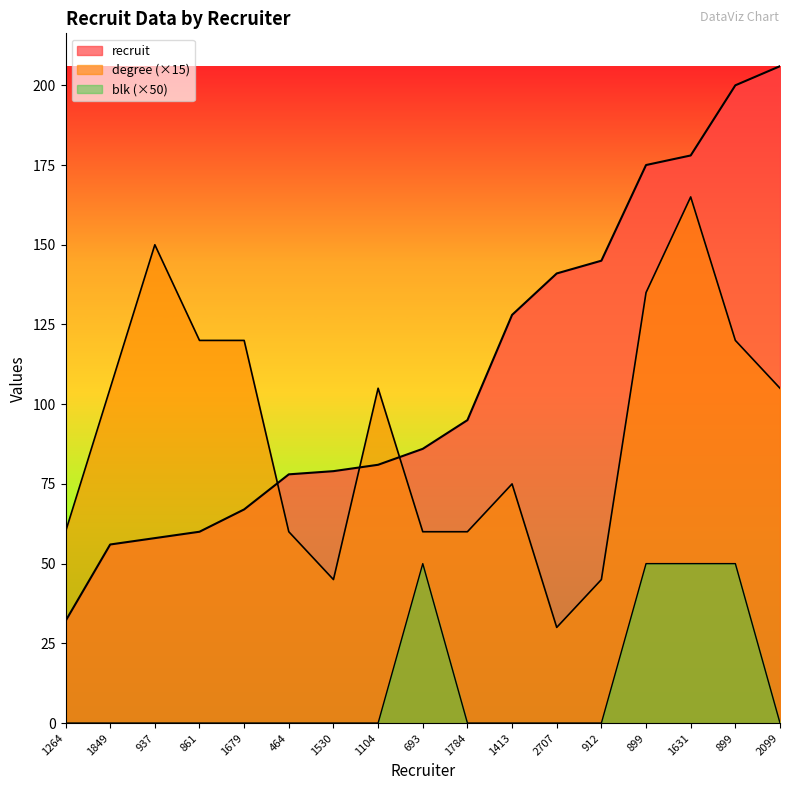

What is the difference between the maximum and minimum values in the blk series?

50